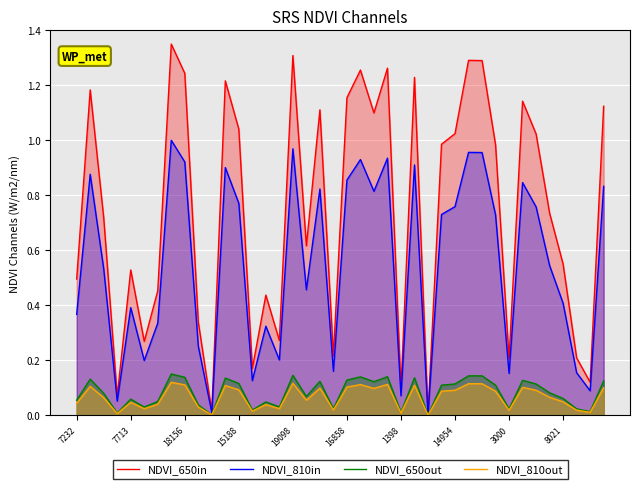

Which series changed the most between 19 and 25?

NDVI_650in